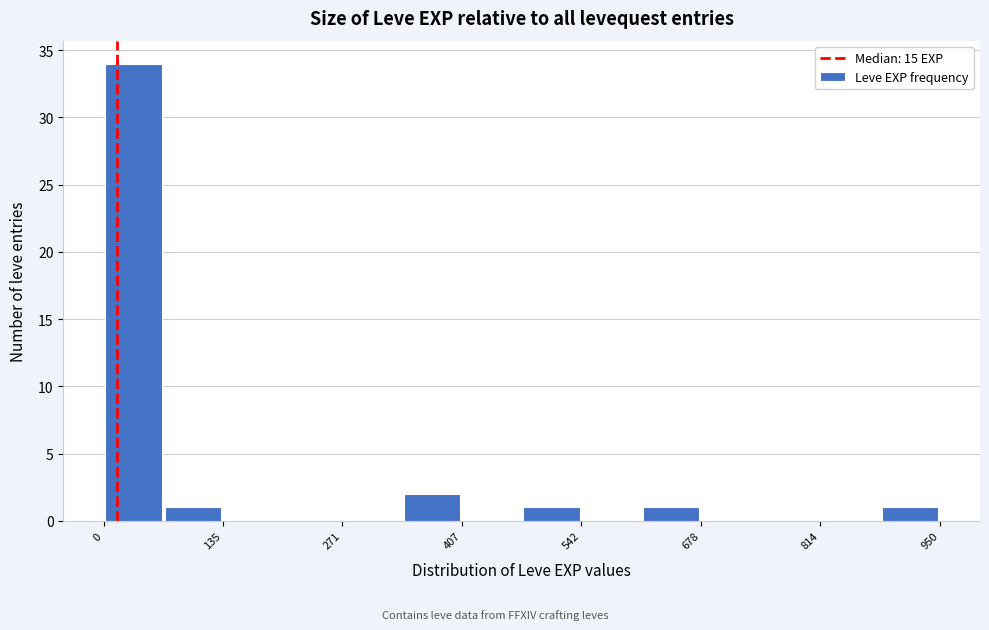

Read against the x-axis, roughly where is the centre of the tallest bar?

40